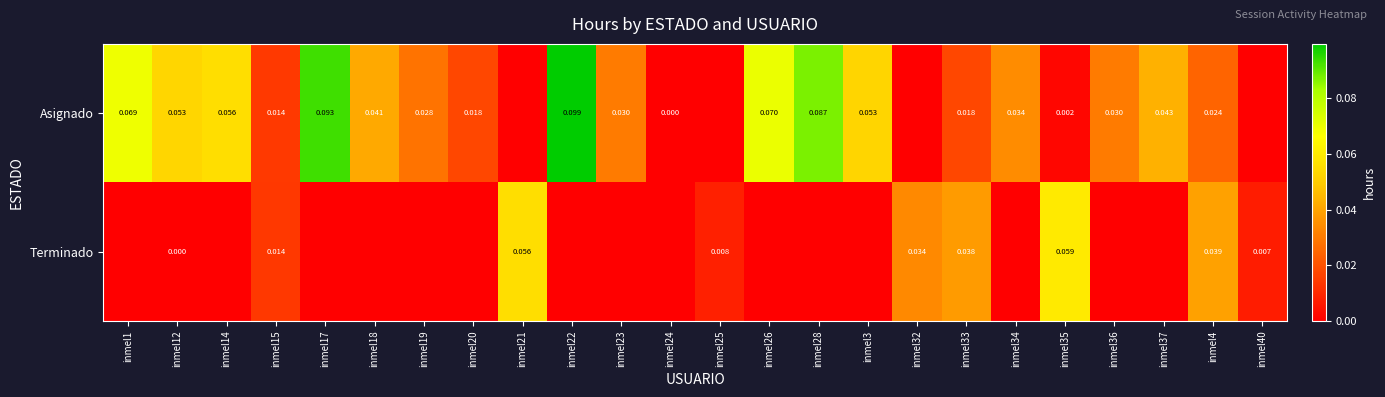

Is the value of Asignado at inmel19 greater than the value of Terminado at inmel15?

Yes